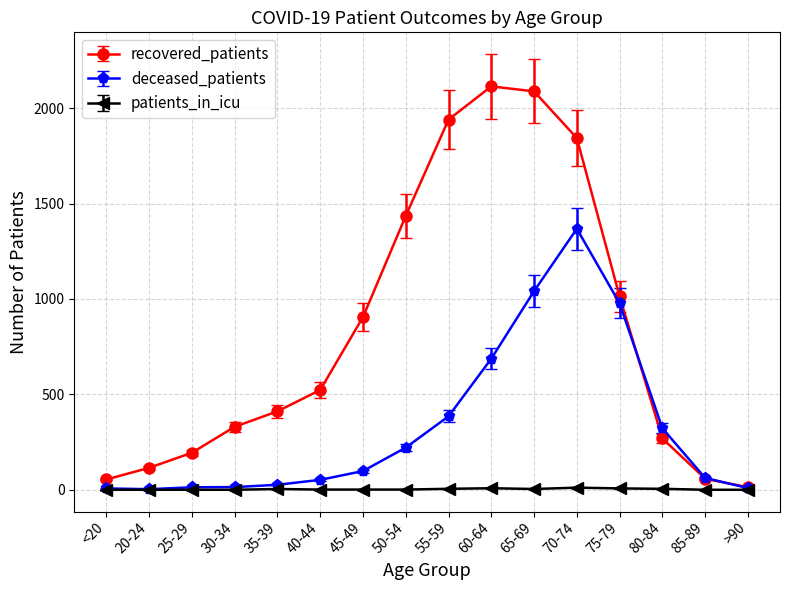

What is the sum of all patients_in_icu values?

47